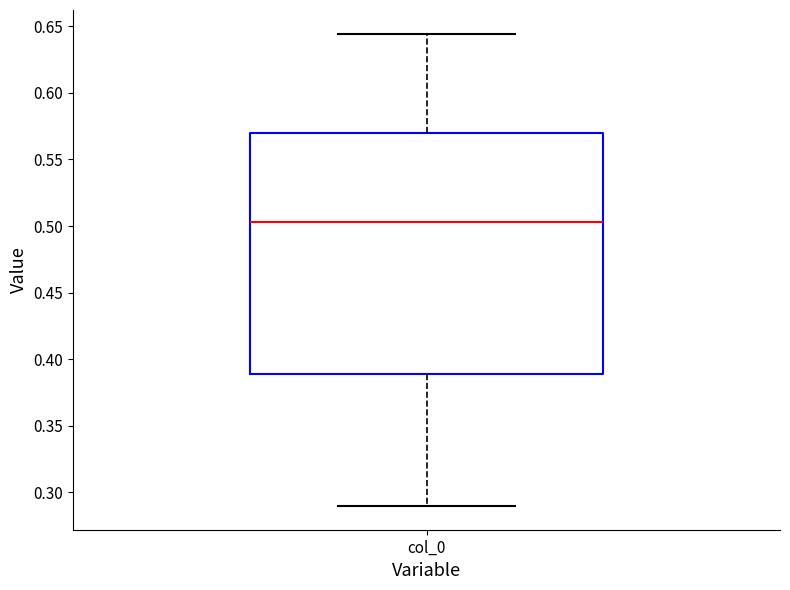

Transcribe this box plot: give where the median line is, the range the box spans, and where the two whiskers end, as read against the y-axis. The values are not printed on the chart, so give them approximately, as read against the axis.

median 0.505, box 0.390 to 0.570, whiskers 0.290 to 0.645